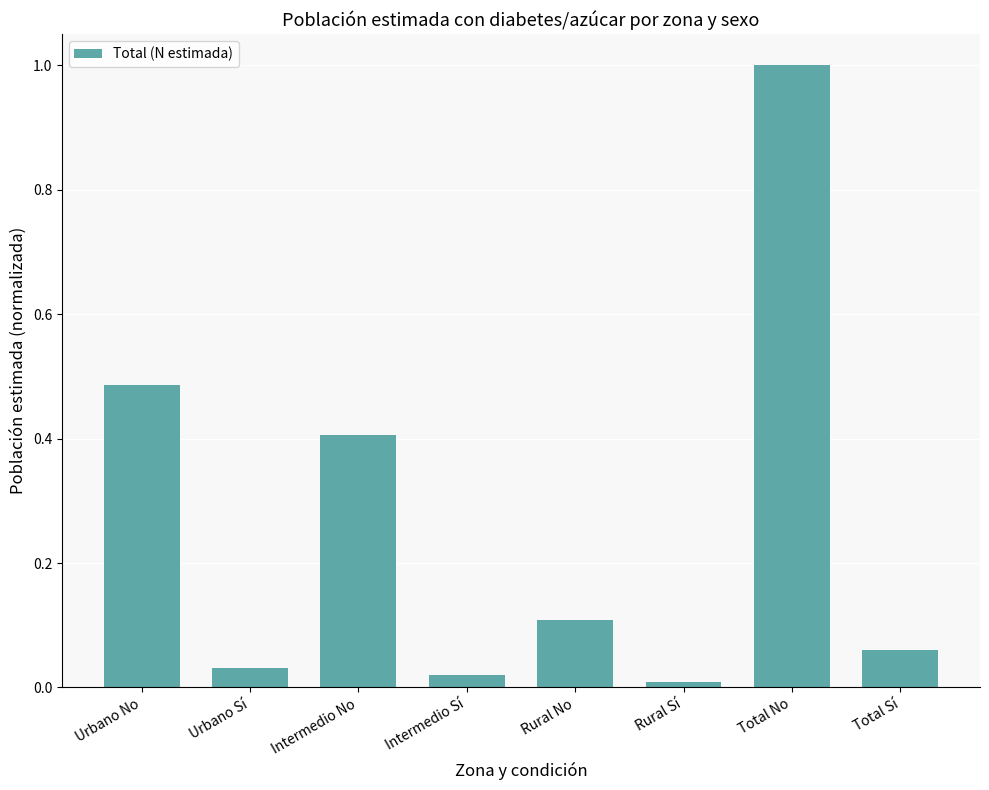

What is the change in value from Urbano No to Rural Sí?

-0.5